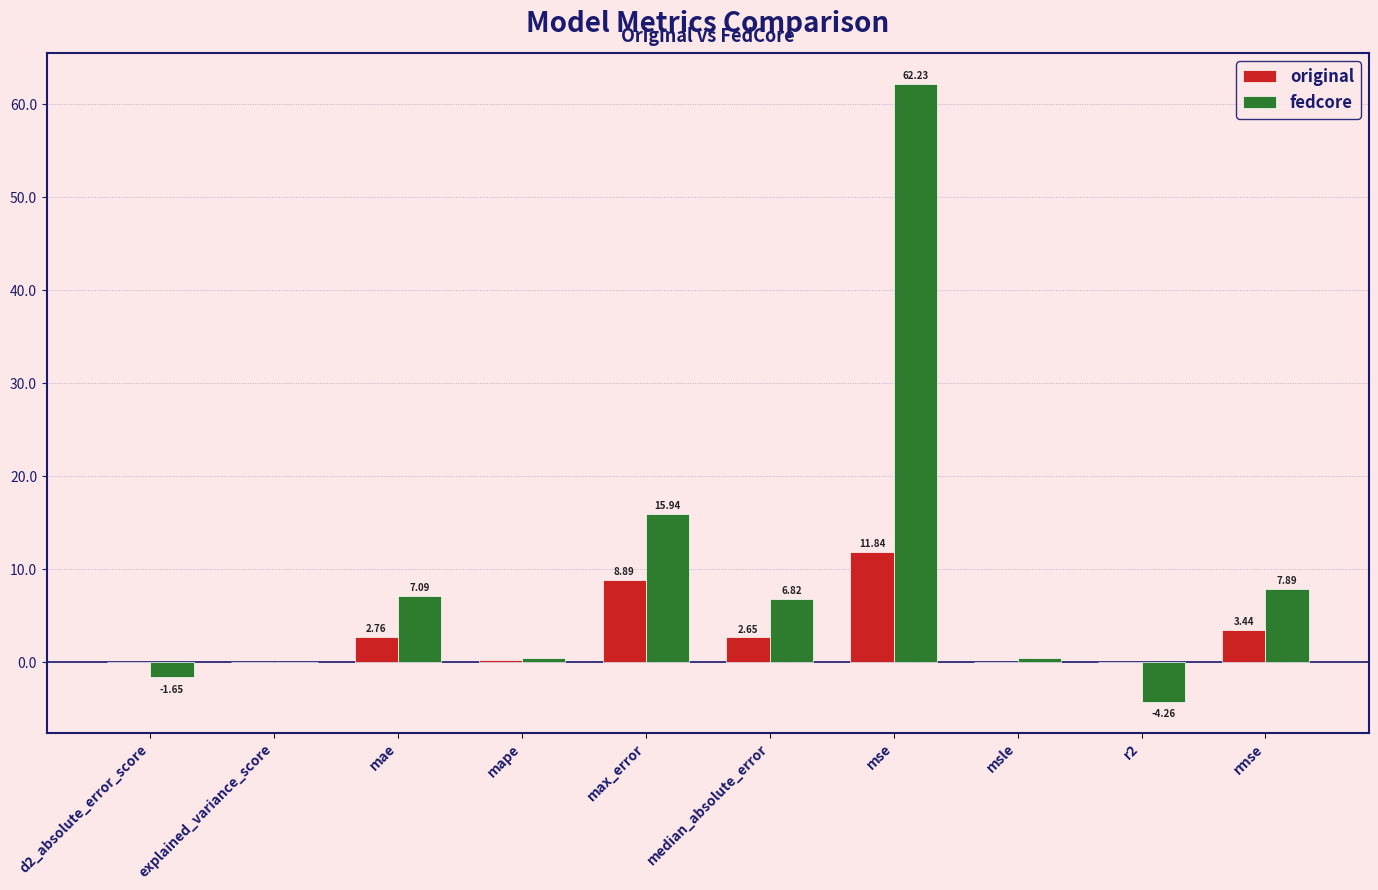

What are all the series names shown in the legend?

original, fedcore